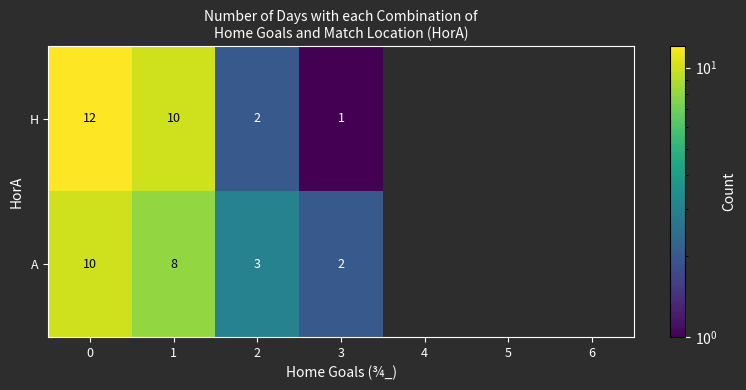

Rank the series at 2 from highest to lowest value.

A, H